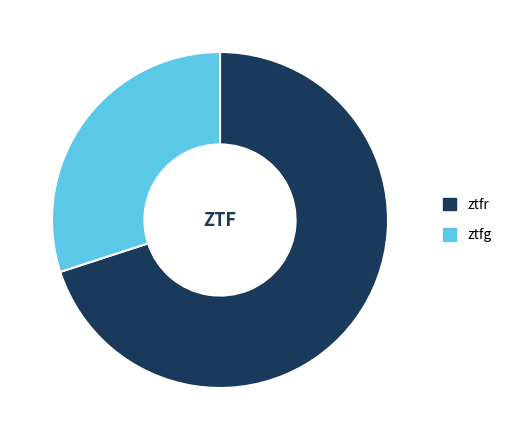

Do ztfr and ztfg together represent more than half of the pie?

Yes